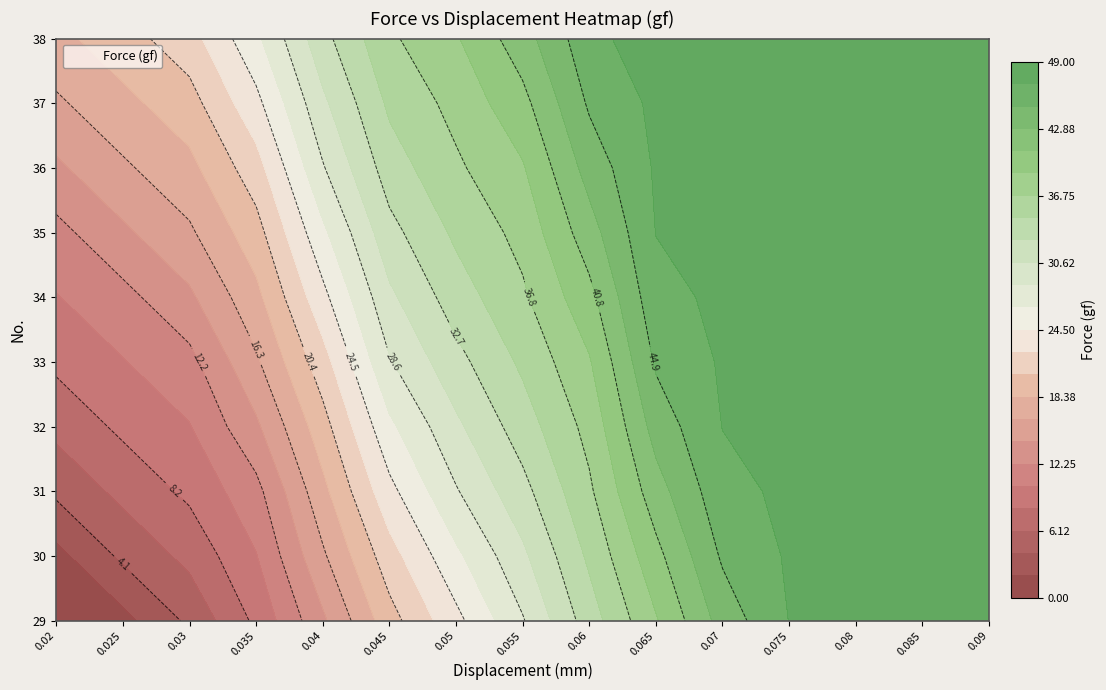

The 0.075 series shows 28.8 at 7. True or false?

False